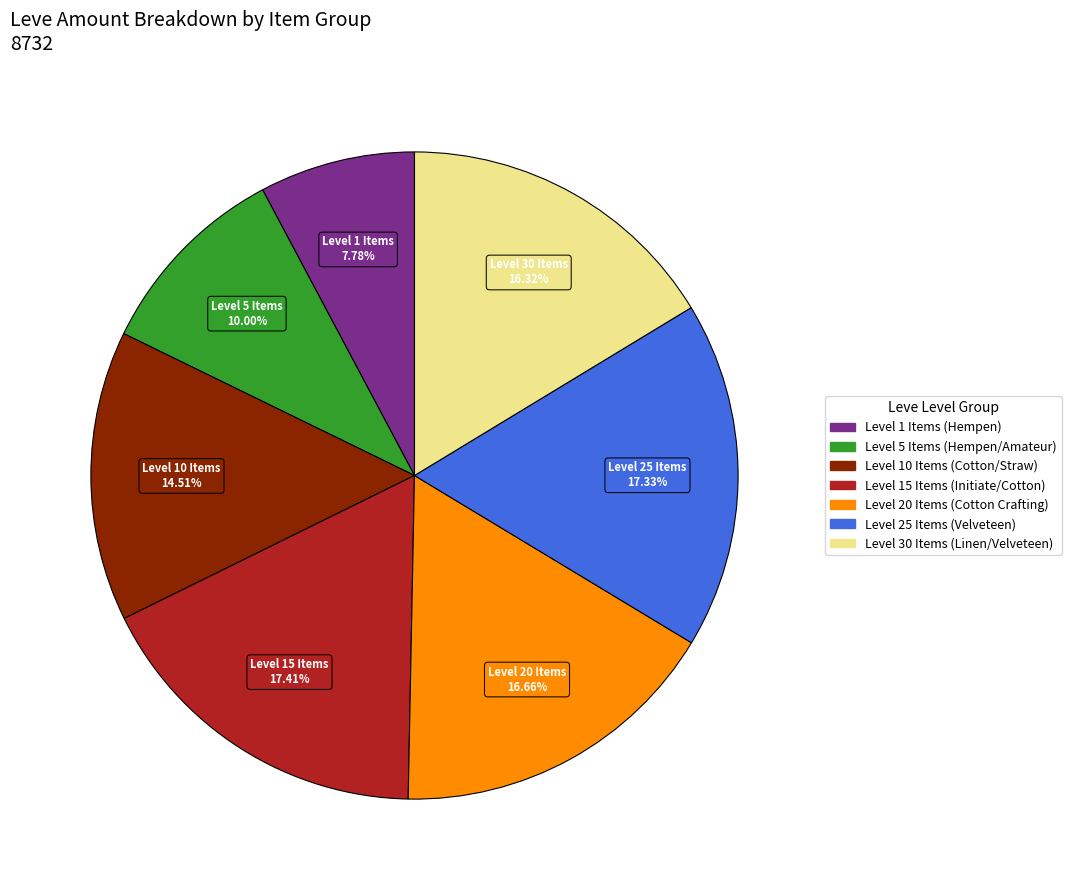

Is there any slice that represents more than half of the pie?

No